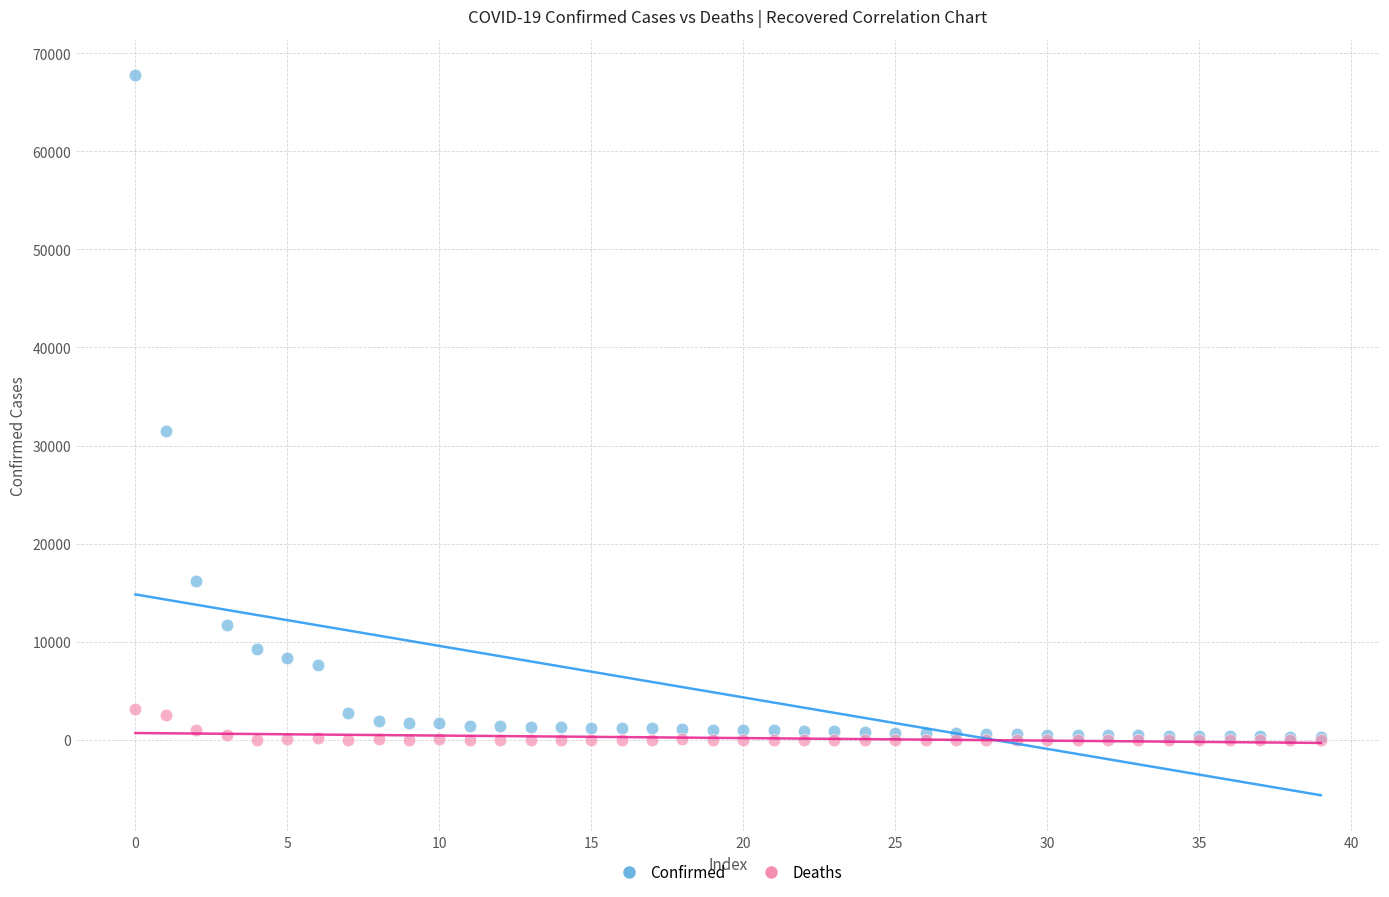

In the Confirmed series, what Y value is closest to 34060?

31506